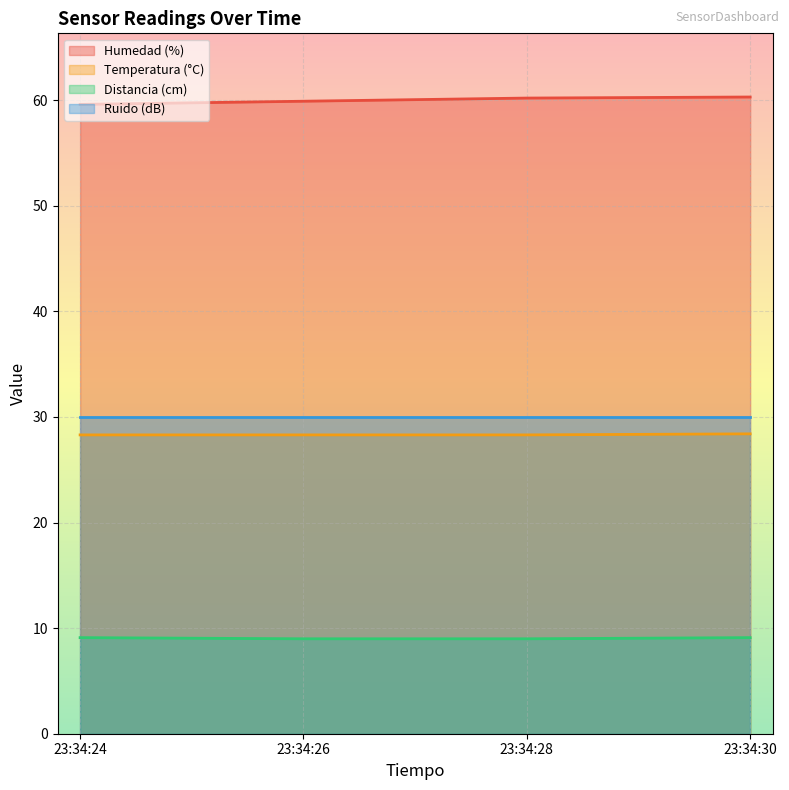

What are all the series names shown in the legend?

Humedad (%), Temperatura (°C), Distancia (cm), Ruido (dB)